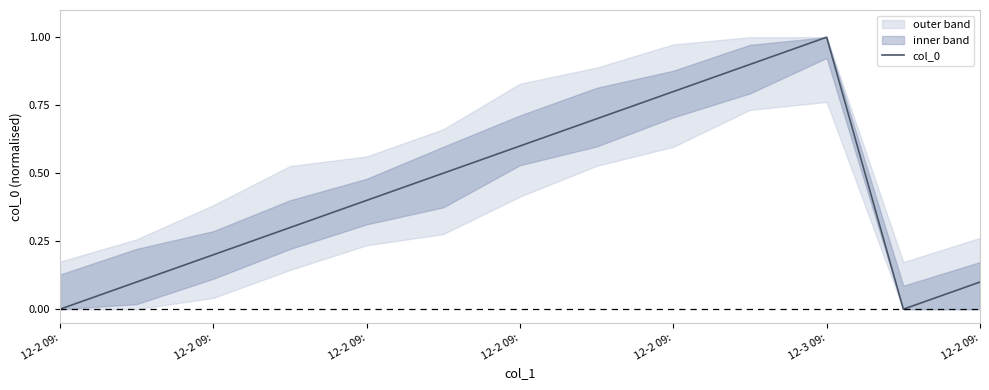

Which has a higher value, 8 or 7?

8